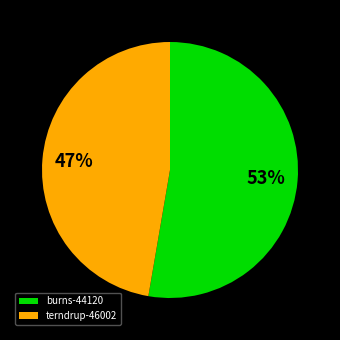

To the nearest percent, what is the combined percentage of burns-44120 and terndrup-46002?

100%